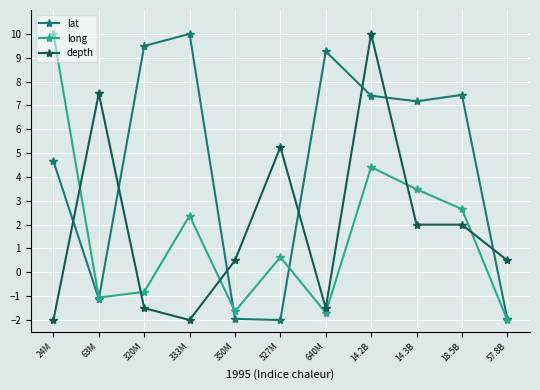

True or false: long and depth intersect in this chart.

True